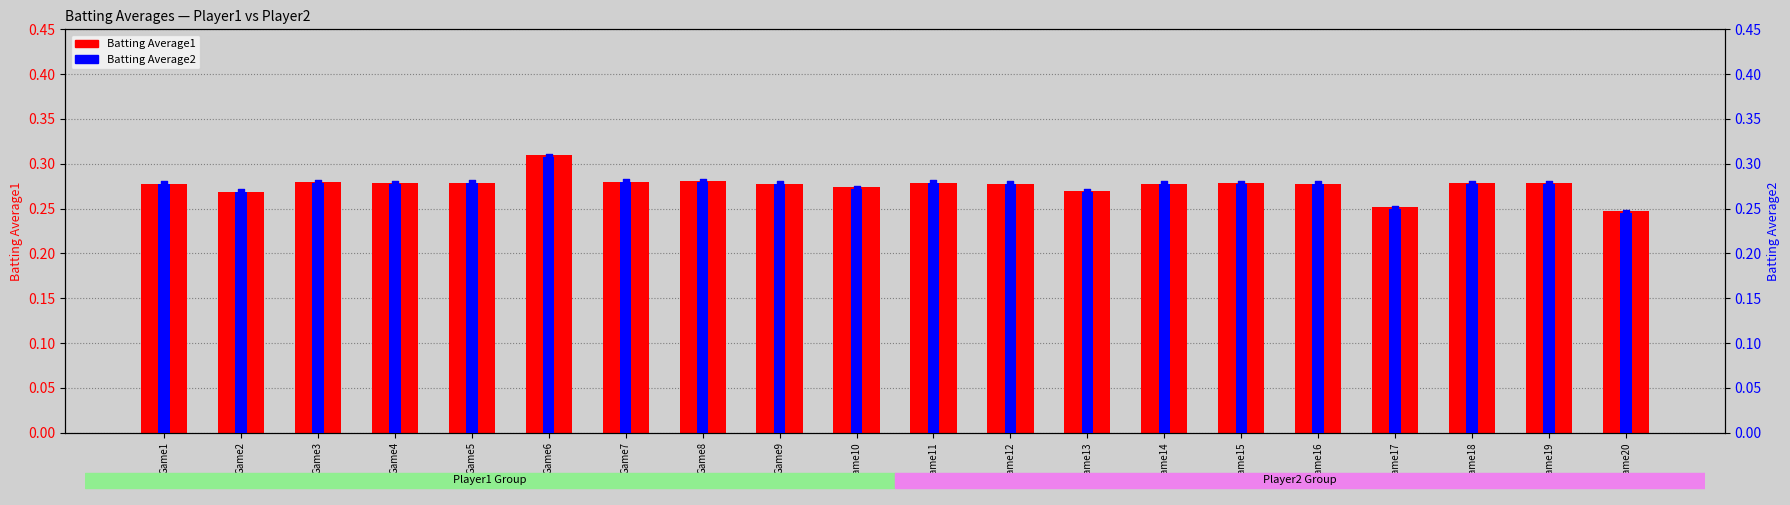

At how many categories does at least one series exceed 0?

20